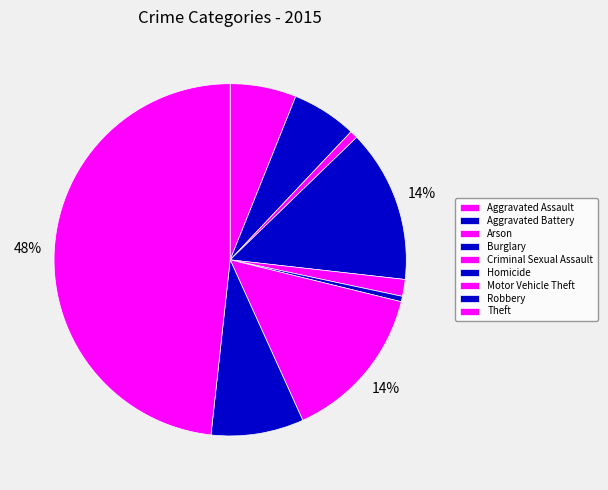

True or false: Theft accounts for 56% of the total.

False